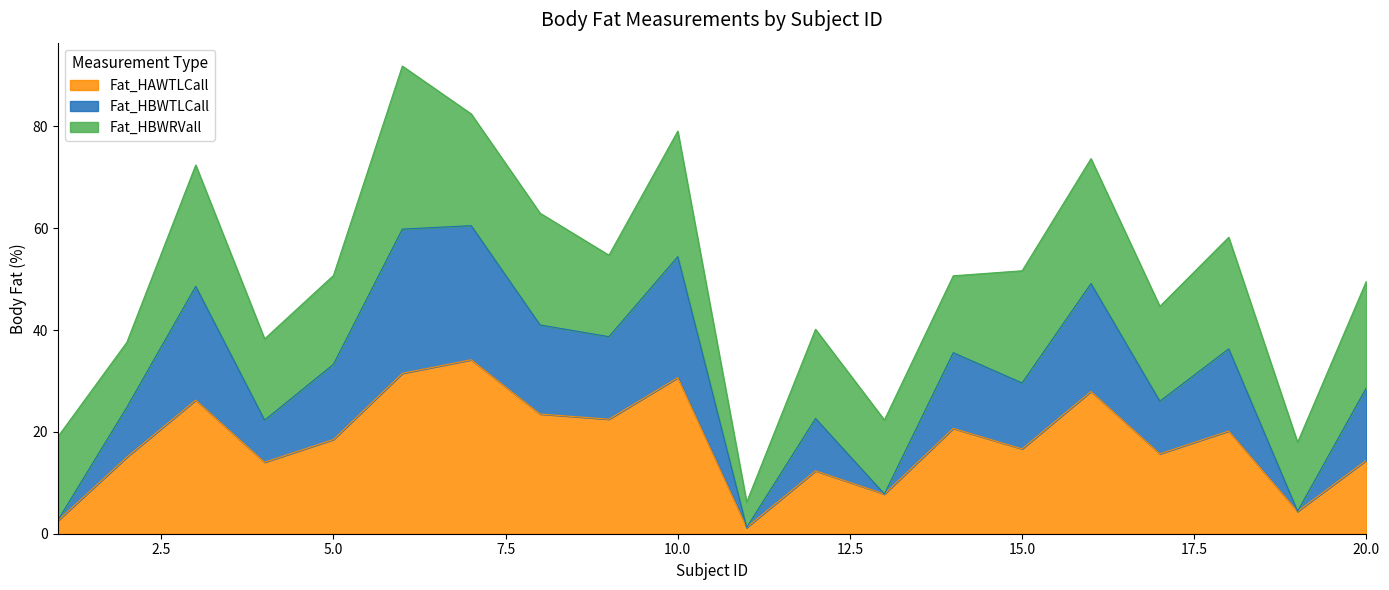

What is the maximum value for Fat_HAWTLCall?

34.2